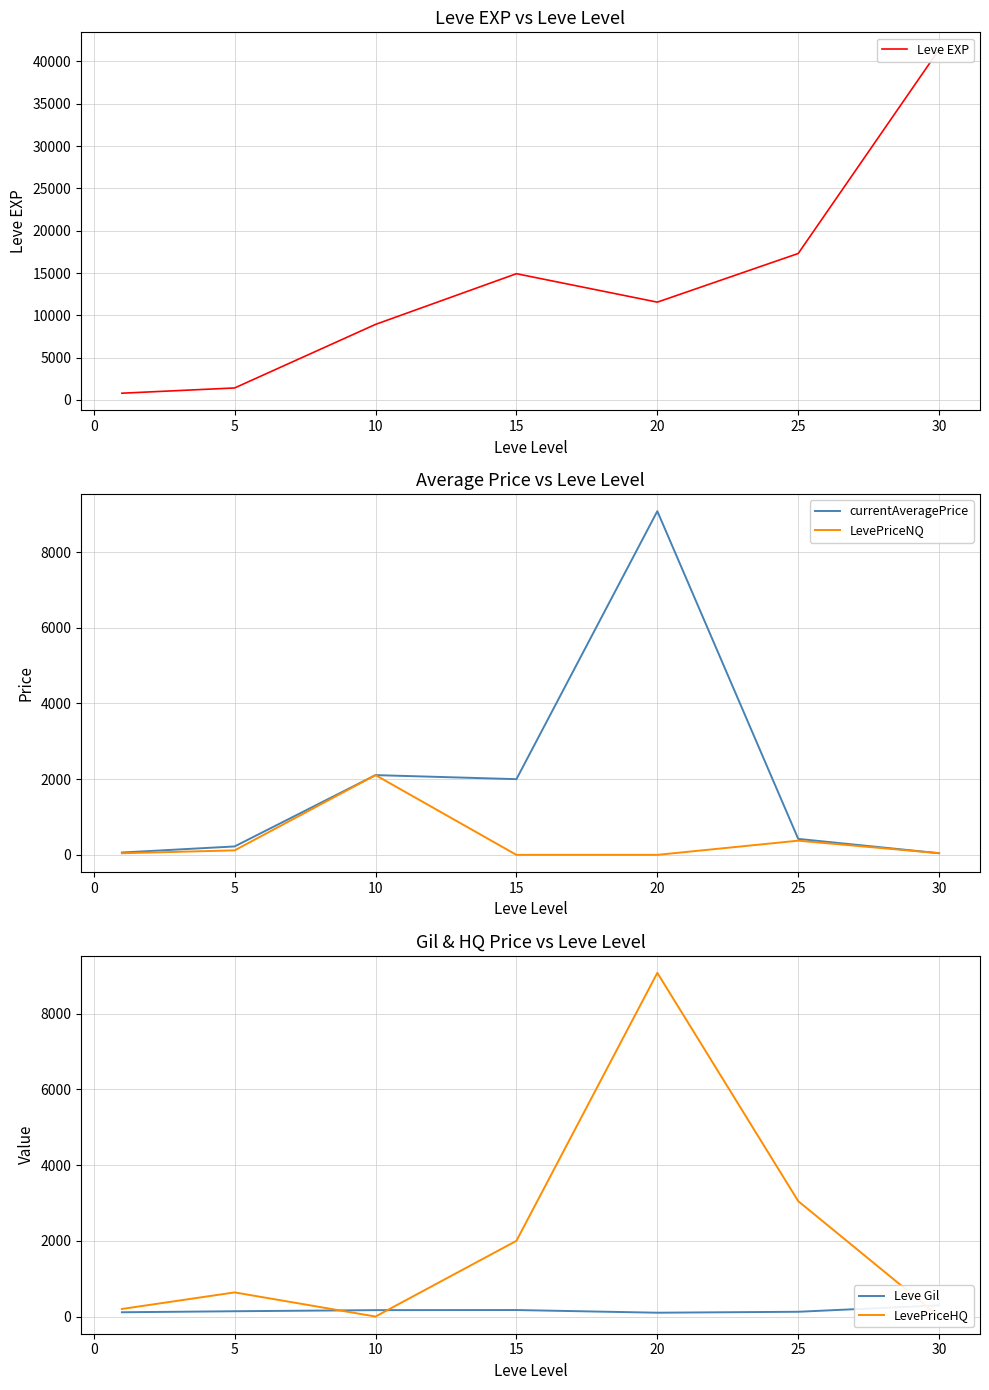

What is the highest value of the LevePriceNQ series?

2107.1